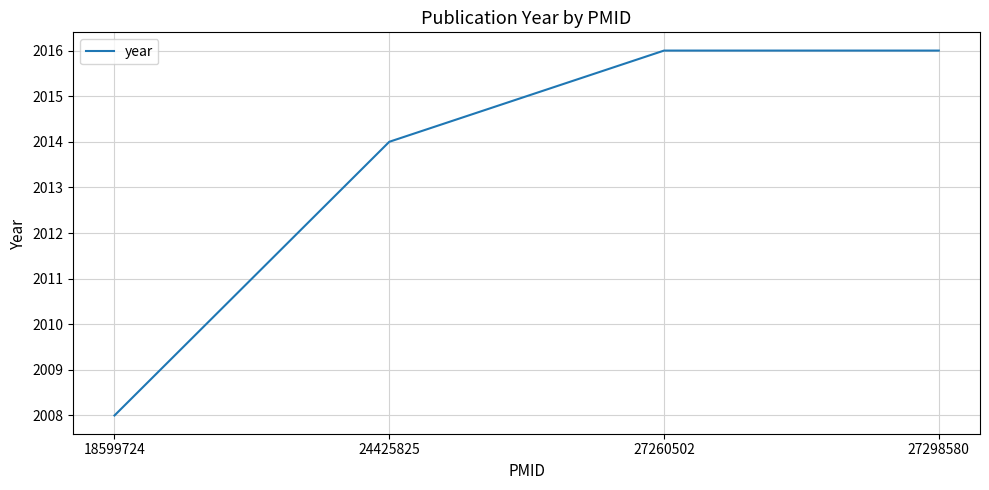

What is the minimum value shown in the chart?

2008